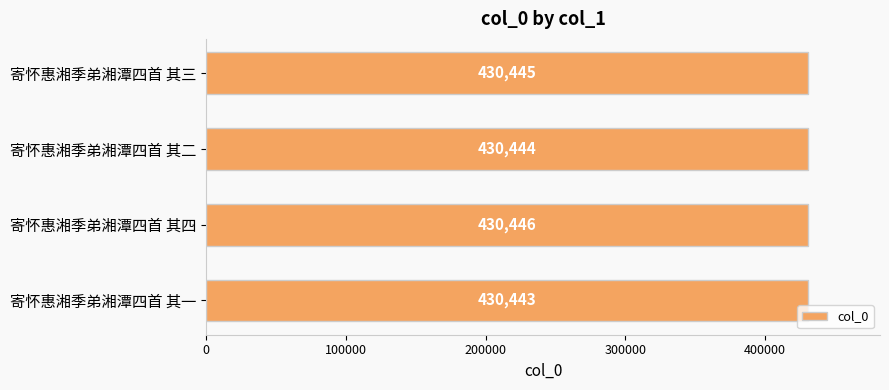

What is the smallest value displayed?

430443